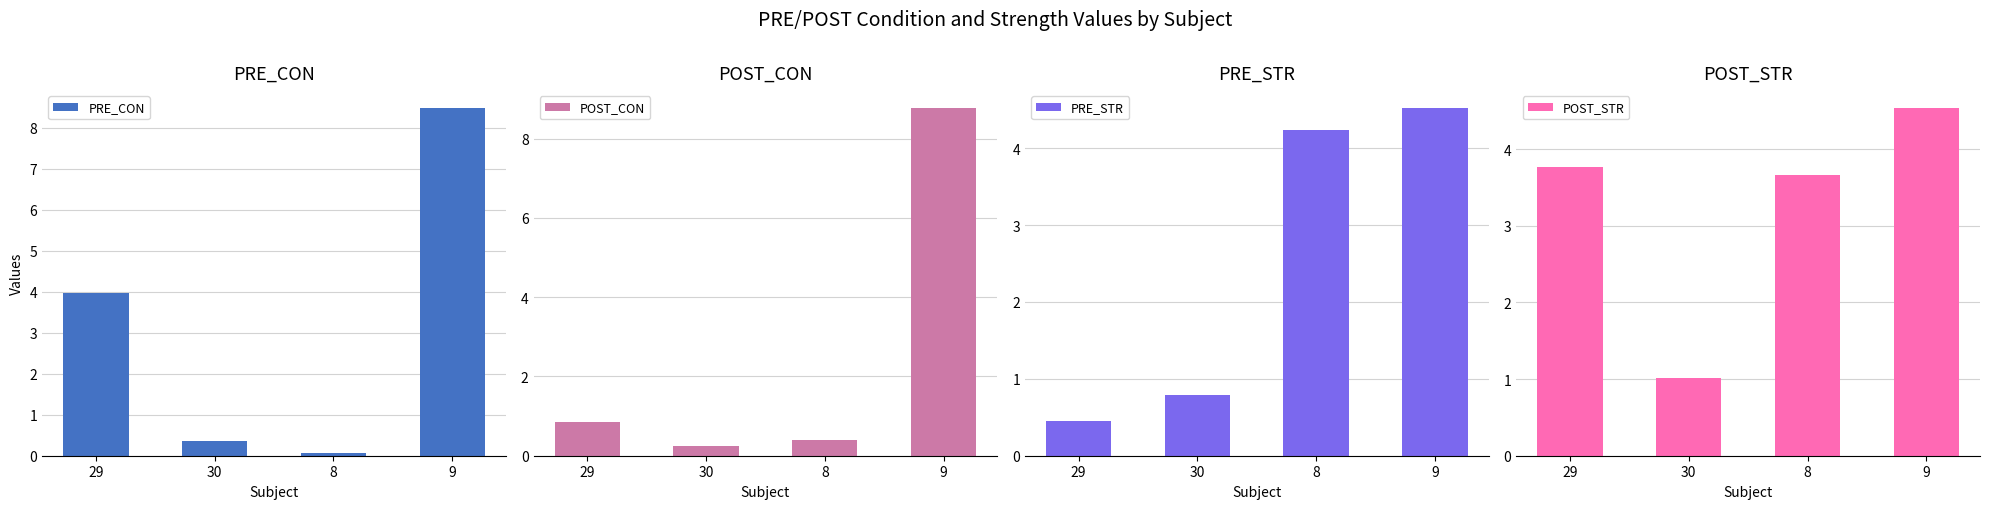

At 30, list the series in order from largest to smallest.

POST_STR, PRE_STR, PRE_CON, POST_CON